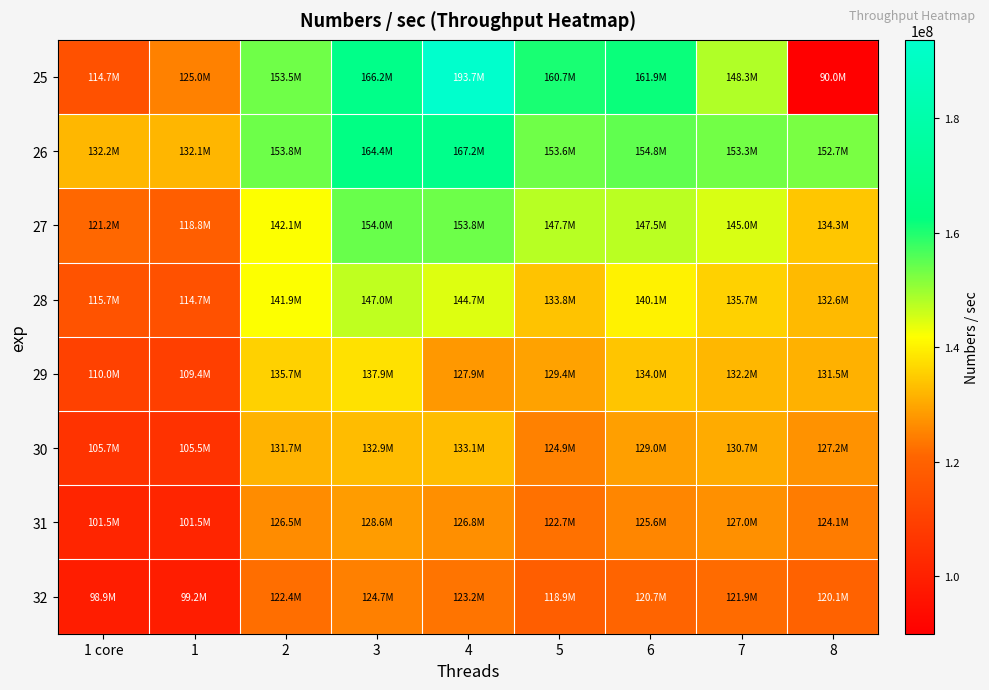

At how many categories does at least one series exceed 176941425?

1